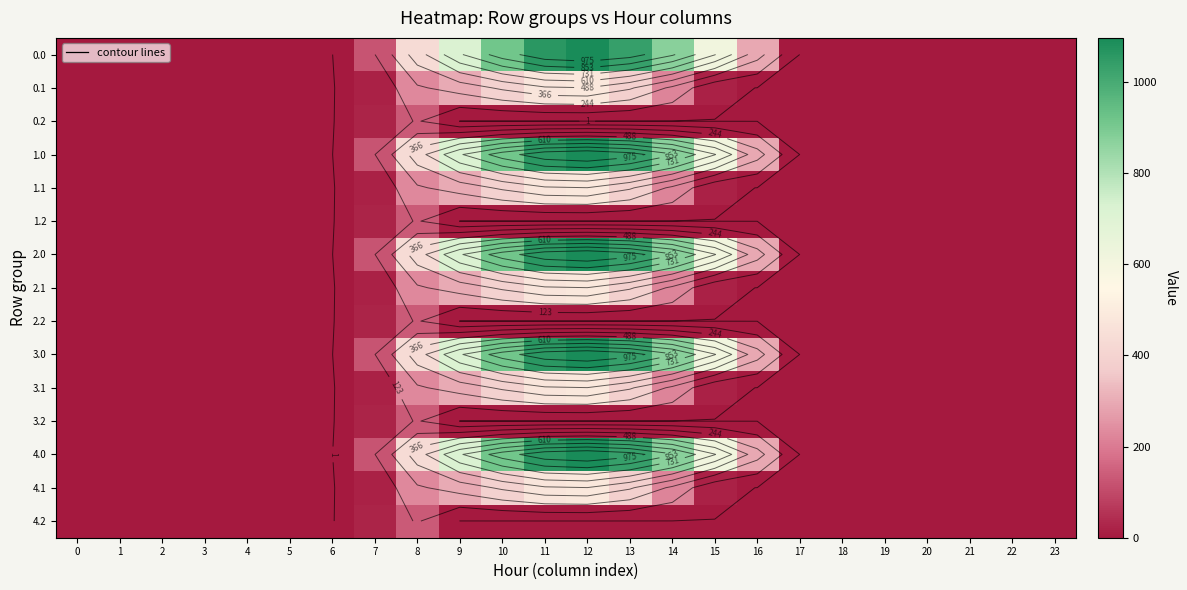

What is the maximum value shown in the chart?

1096.7